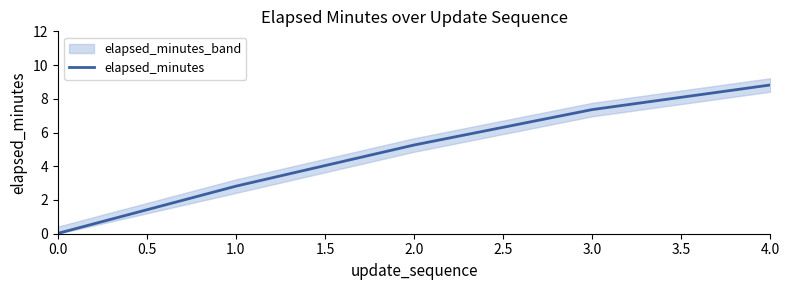

Reading left to right, what are all the values shown in this chart?

0.0	2.8	5.3	7.4	8.8